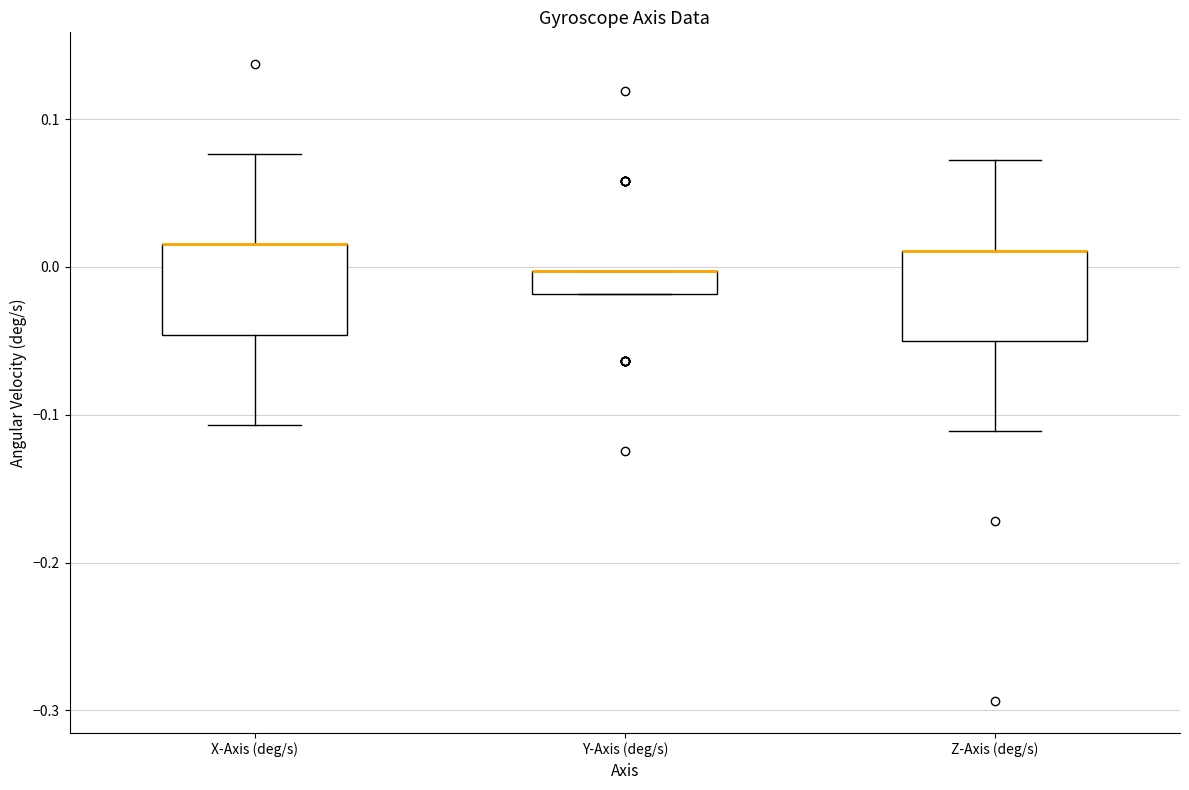

Reading left to right, read every box against the y-axis: the position of its median line, the range the box covers, and the ends of its whiskers. The values are not printed on the chart, so give them approximately, as read against the axis.

X-Axis (deg/s): median 0.02 (drawn on the box's upper edge), box -0.05 to 0.02, whiskers -0.11 to 0.08
Y-Axis (deg/s): median 0.00 (drawn on the box's upper edge), box -0.02 to 0.00, whiskers -0.02 to 0.00
Z-Axis (deg/s): median 0.01 (drawn on the box's upper edge), box -0.05 to 0.01, whiskers -0.11 to 0.07